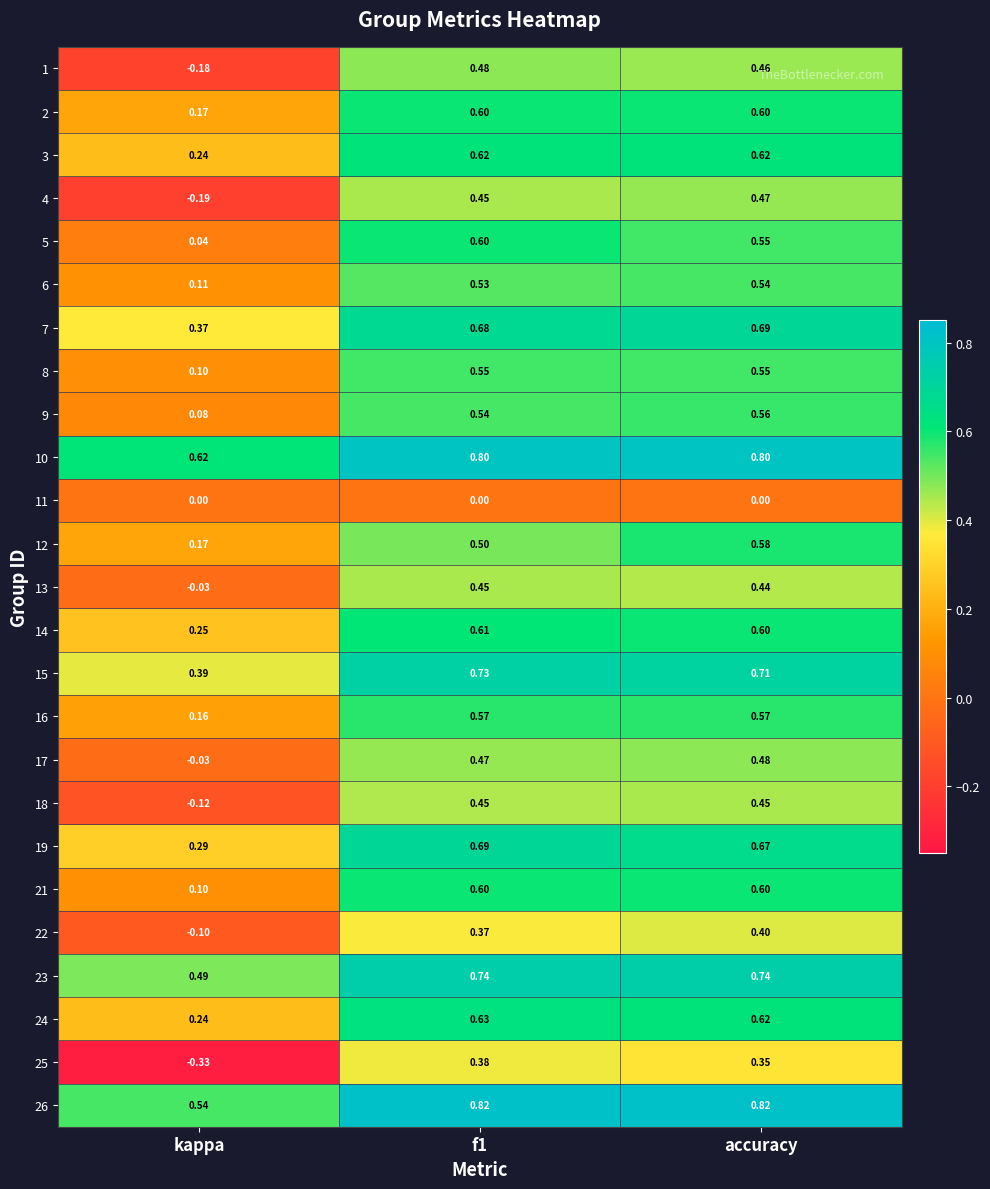

At which label is 9 closest to 0?

kappa